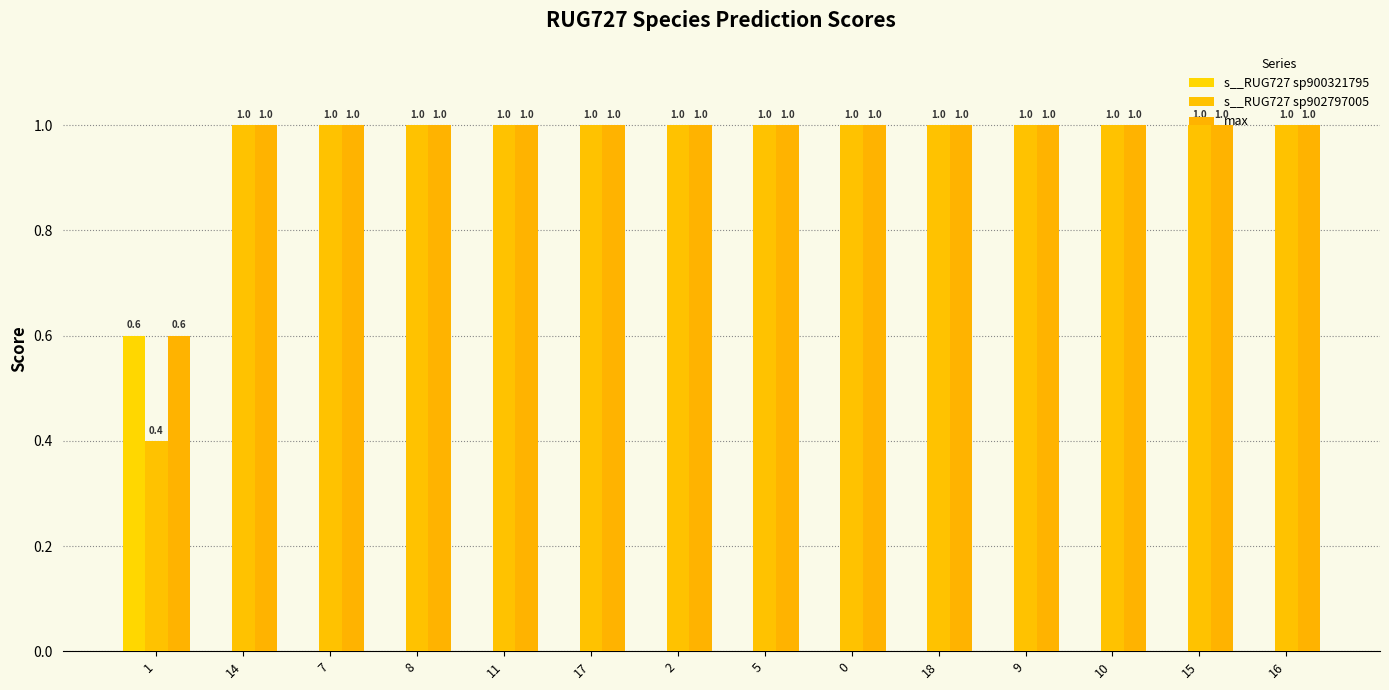

At which label does s__RUG727 sp902797005 reach its peak?

14